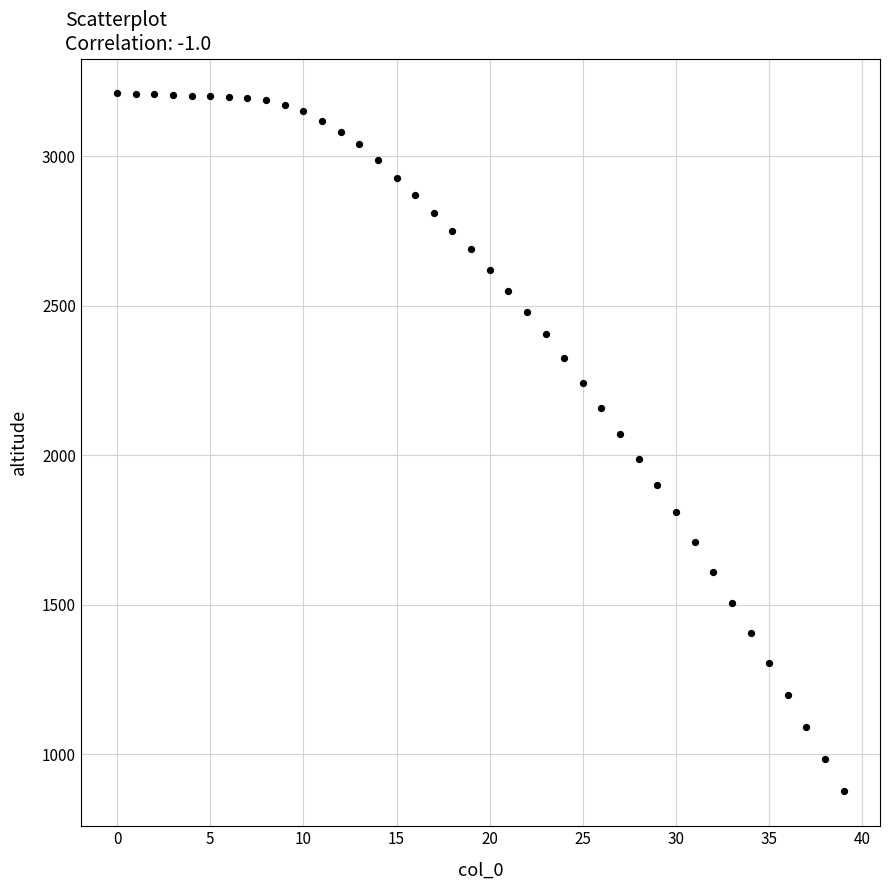

What Y value in the scatter plot is closest to 2043?

2072.8